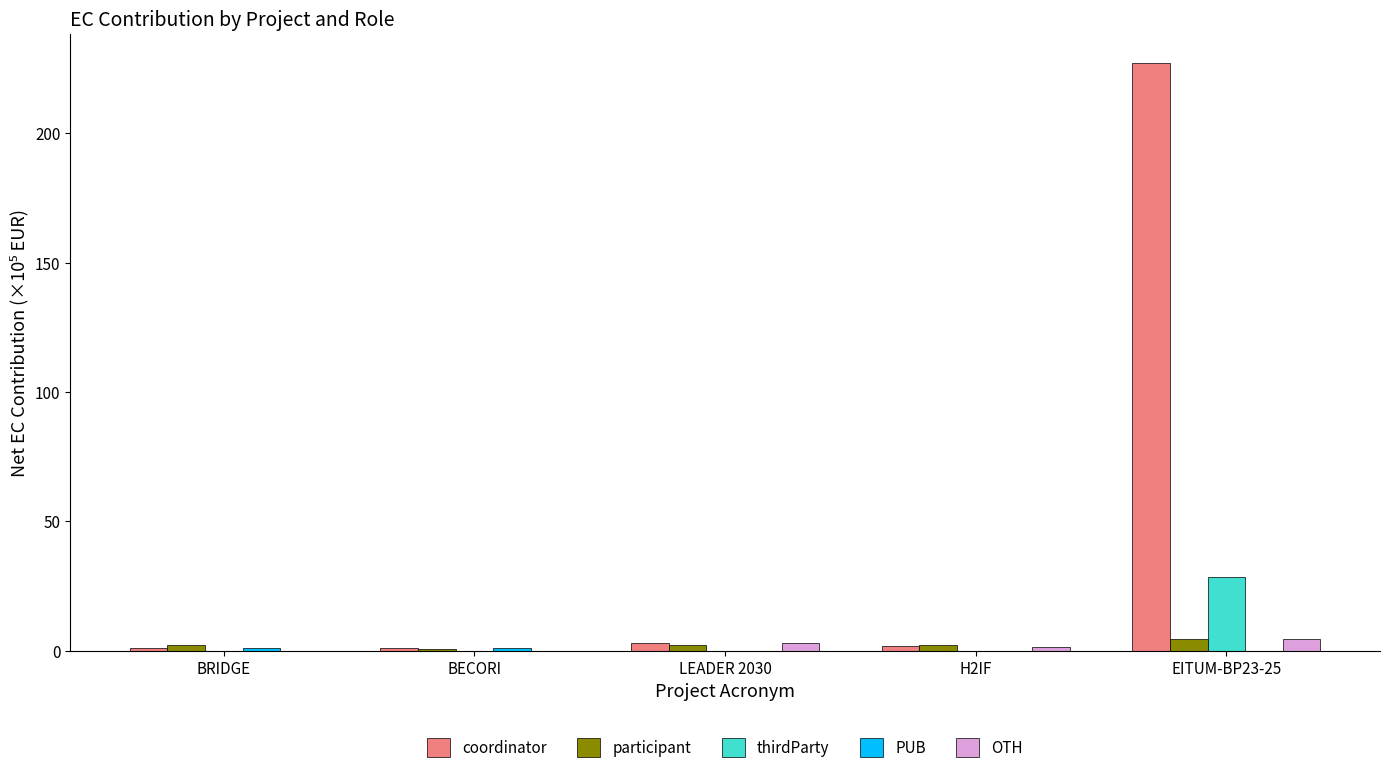

How many series are shown in this chart?

5